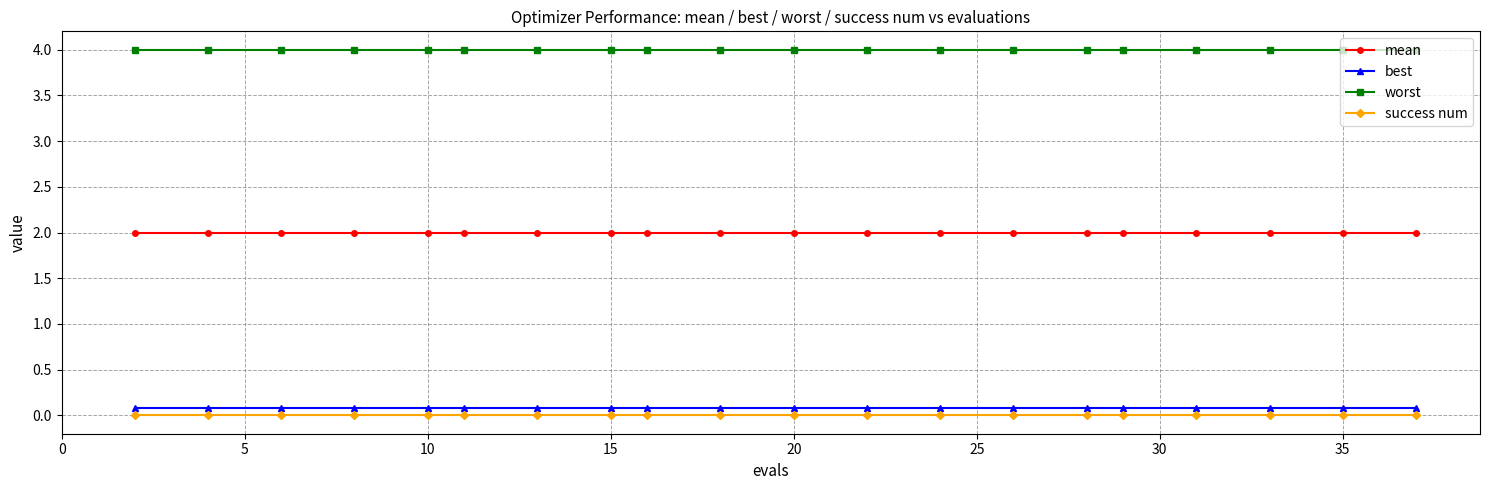

What is the value of the worst point at the 5th from the left?

4.0